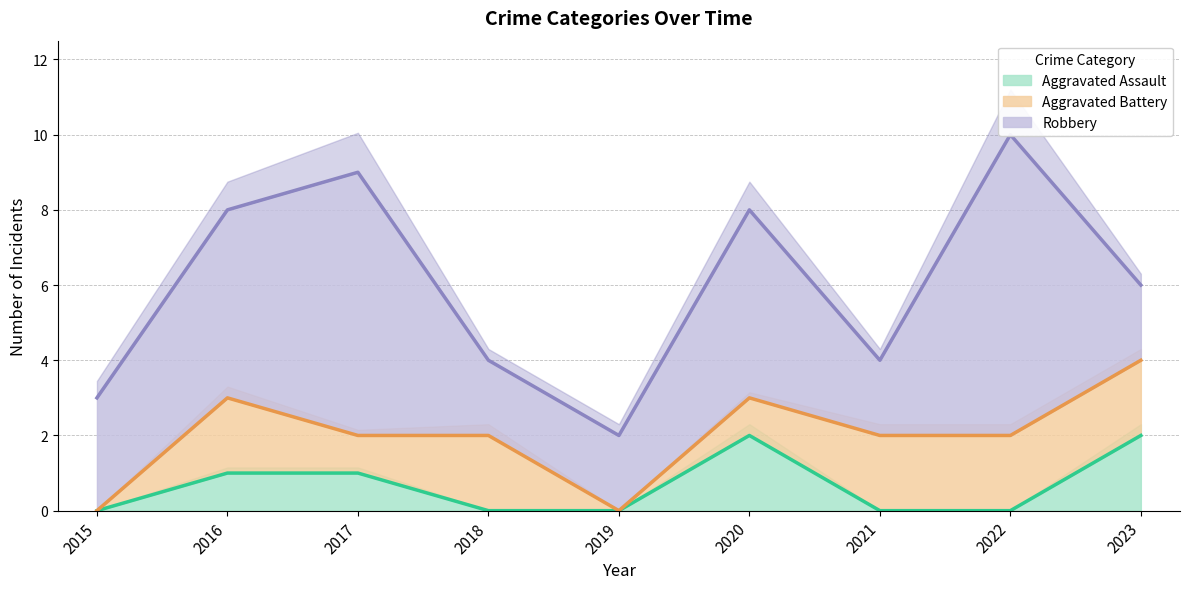

The Aggravated Assault series shows 2 at 2020. True or false?

True